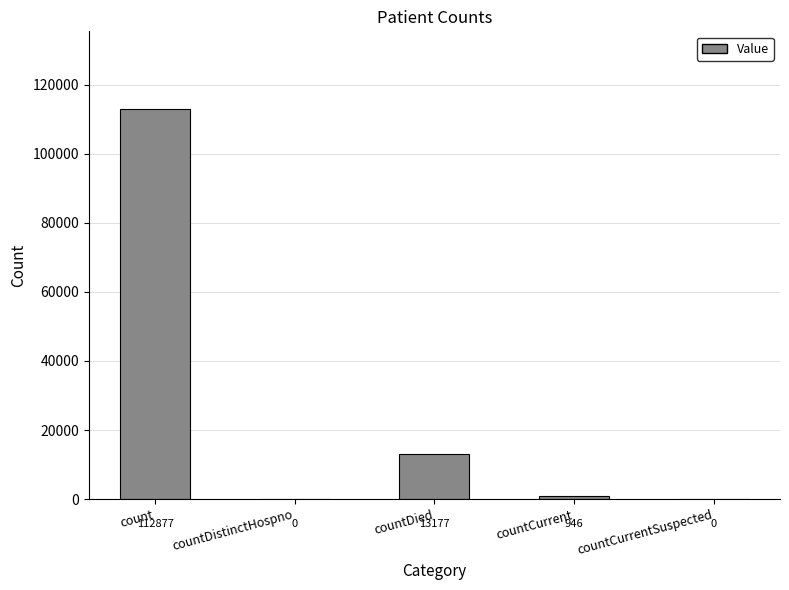

Are the bars grouped side by side (vs. stacked)?

No